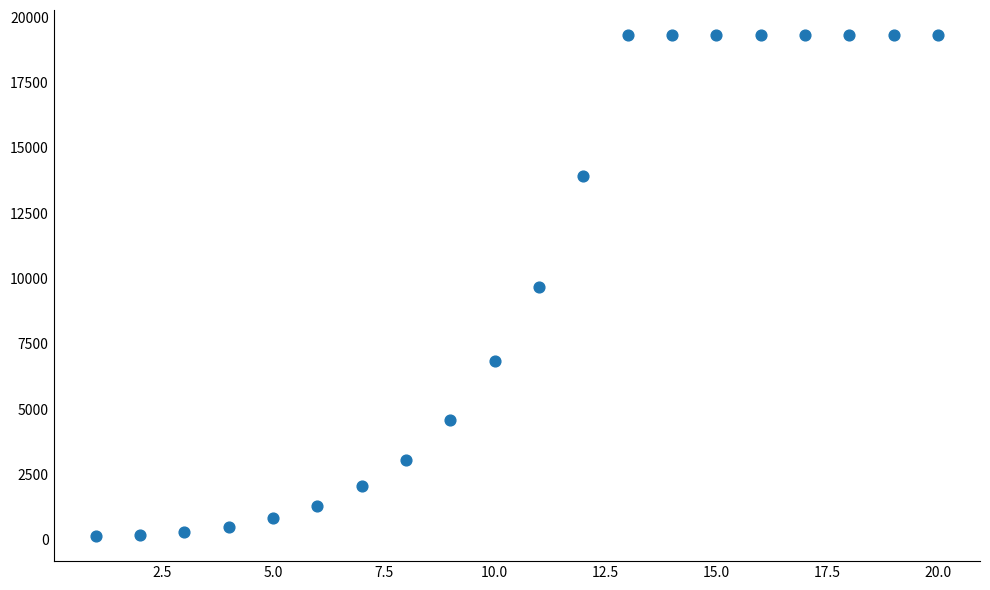

What is the range of Y values (max minus min)?

19184